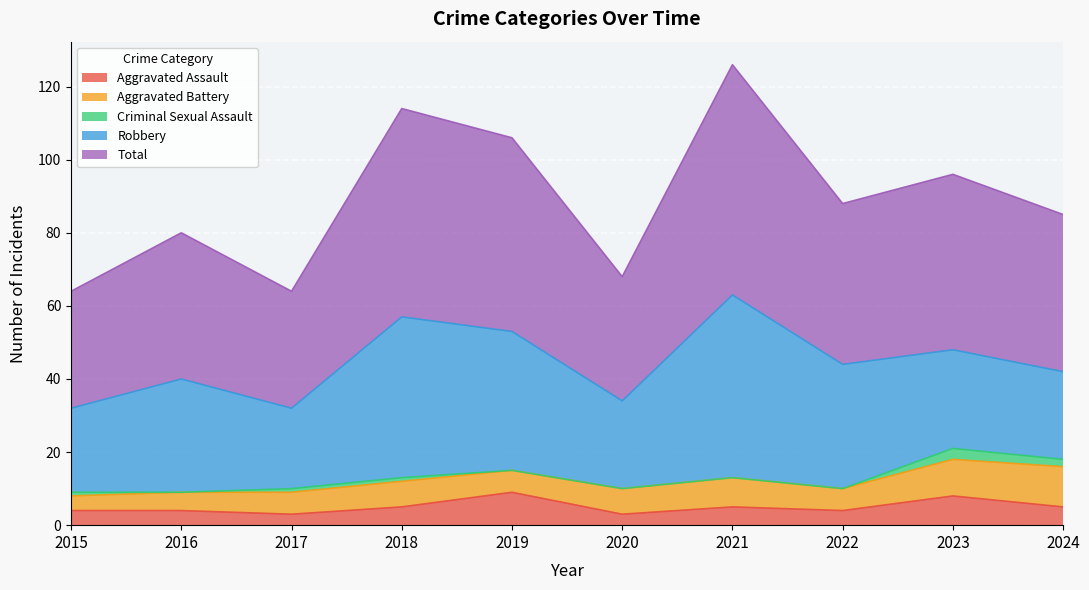

What is the difference between the Robbery values at 2015 and 2021?

27